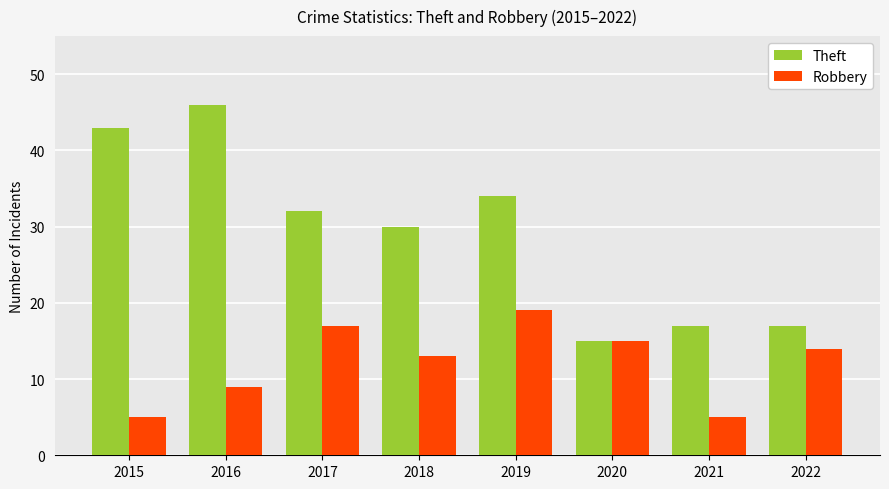

Which series has the largest total across all categories?

Theft